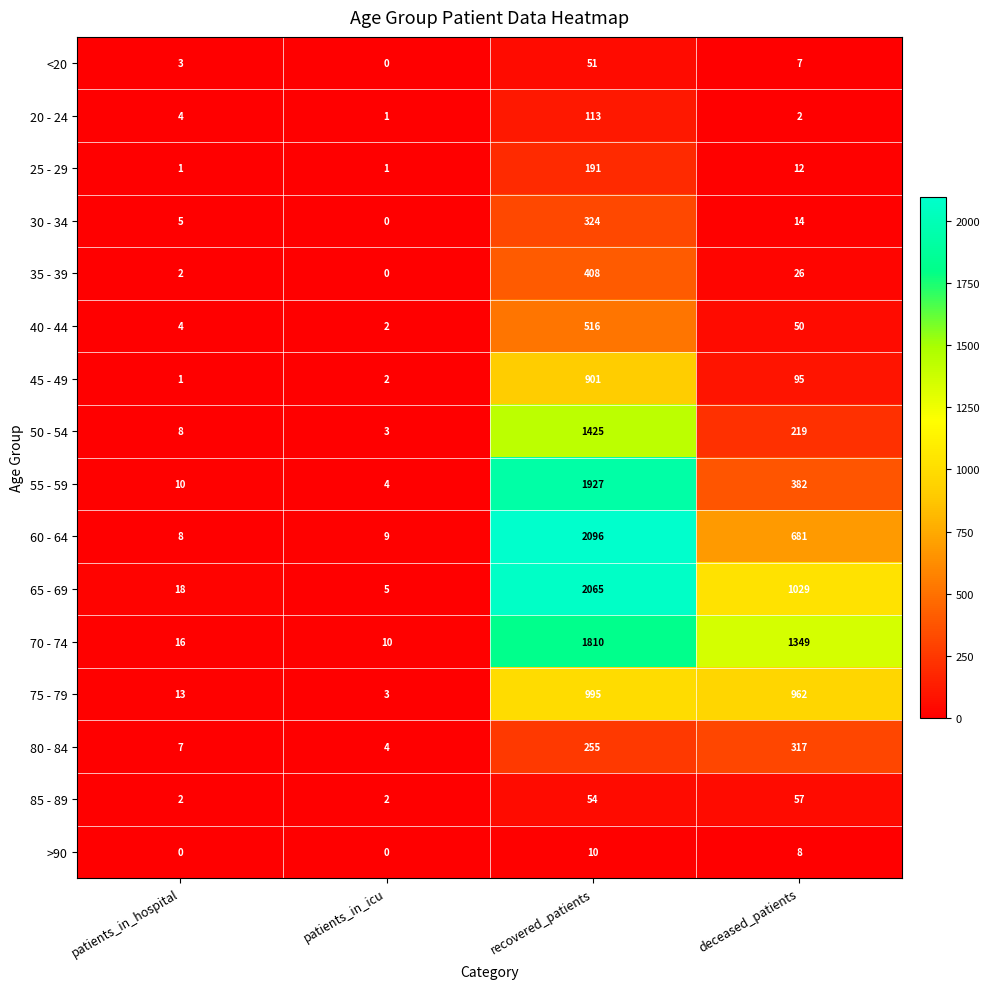

Rank the series by their maximum value, from highest to lowest.

60 - 64, 65 - 69, 55 - 59, 70 - 74, 50 - 54, 75 - 79, 45 - 49, 40 - 44, 35 - 39, 30 - 34, 80 - 84, 25 - 29, 20 - 24, 85 - 89, <20, >90